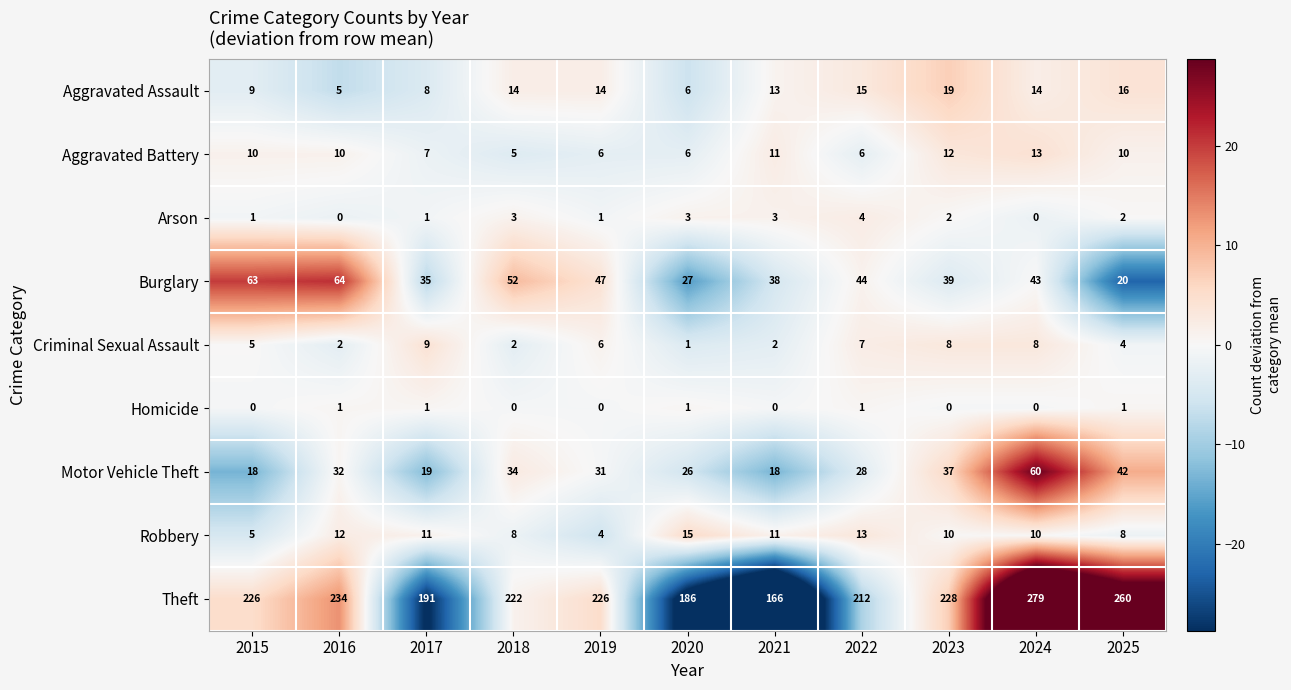

Which series has the largest total across all categories?

Theft